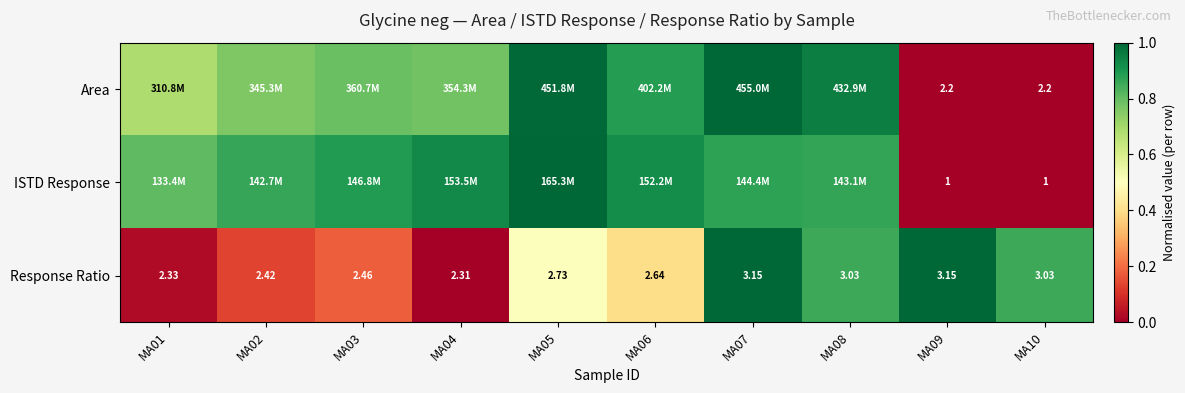

Is the value of Response Ratio at MA06 greater than the value of ISTD Response at MA10?

Yes